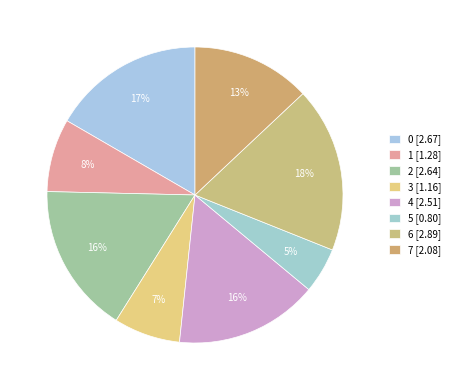

Count the number of slices in the pie.

8